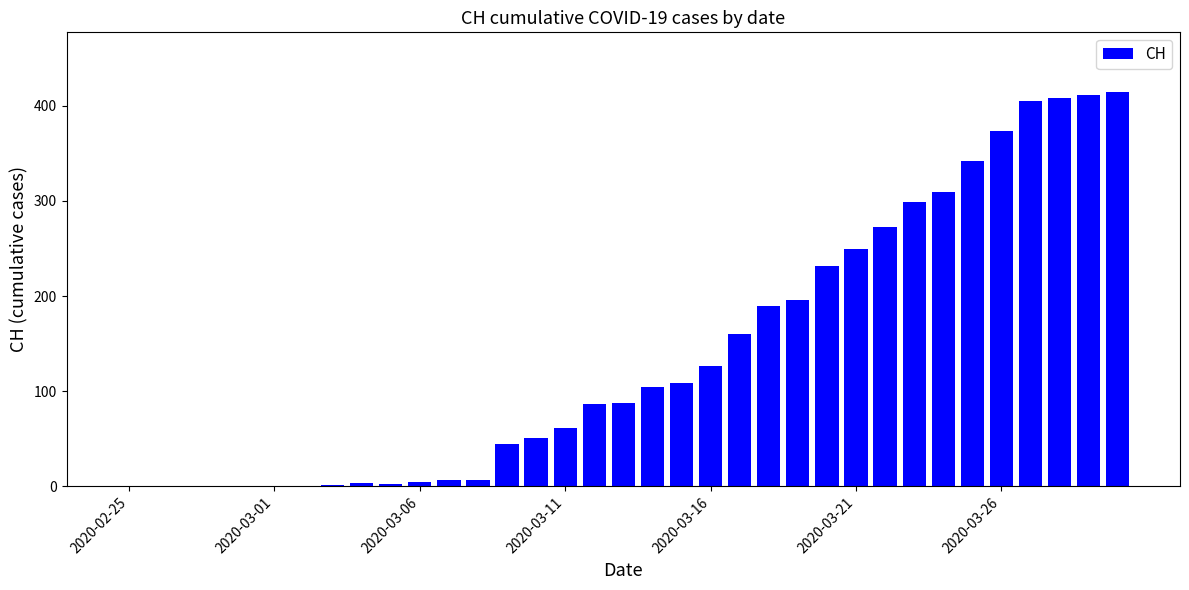

What is the maximum value shown in the chart?

415